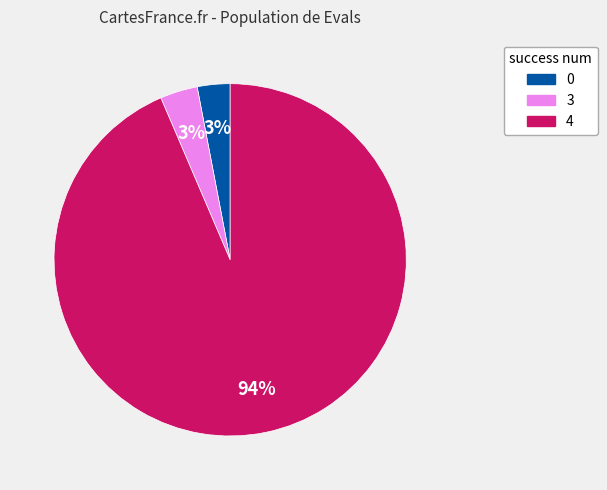

Is the sum of 0 and 4 greater than half?

Yes